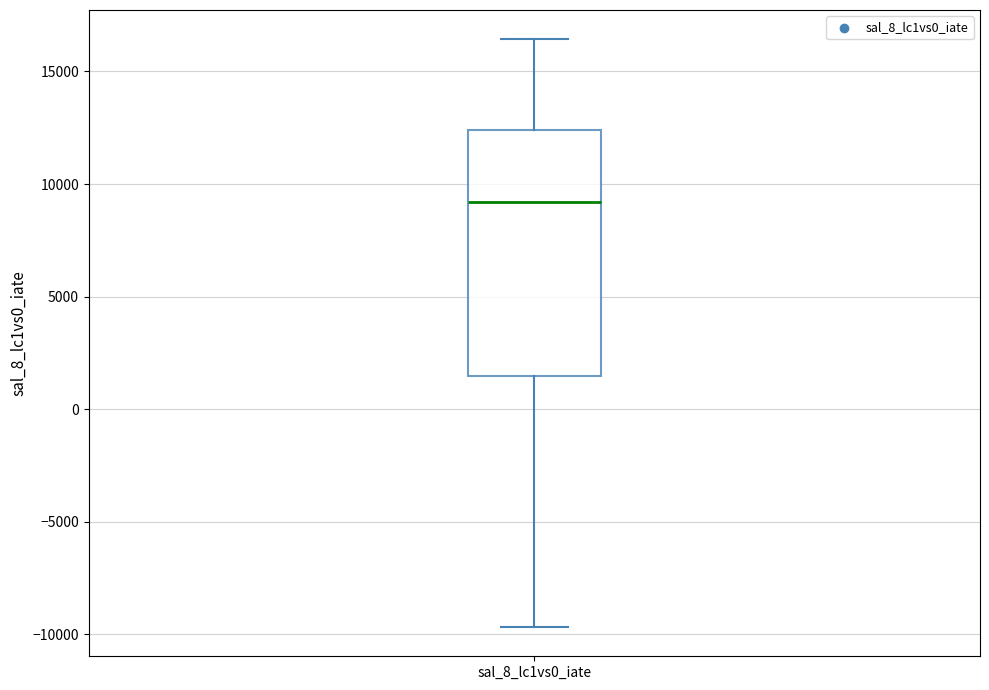

Where is the lower edge of the box for sal_8_lc1vs0_iate on the y-axis? The values are not printed on the chart, so give them approximately, as read against the axis.

1500